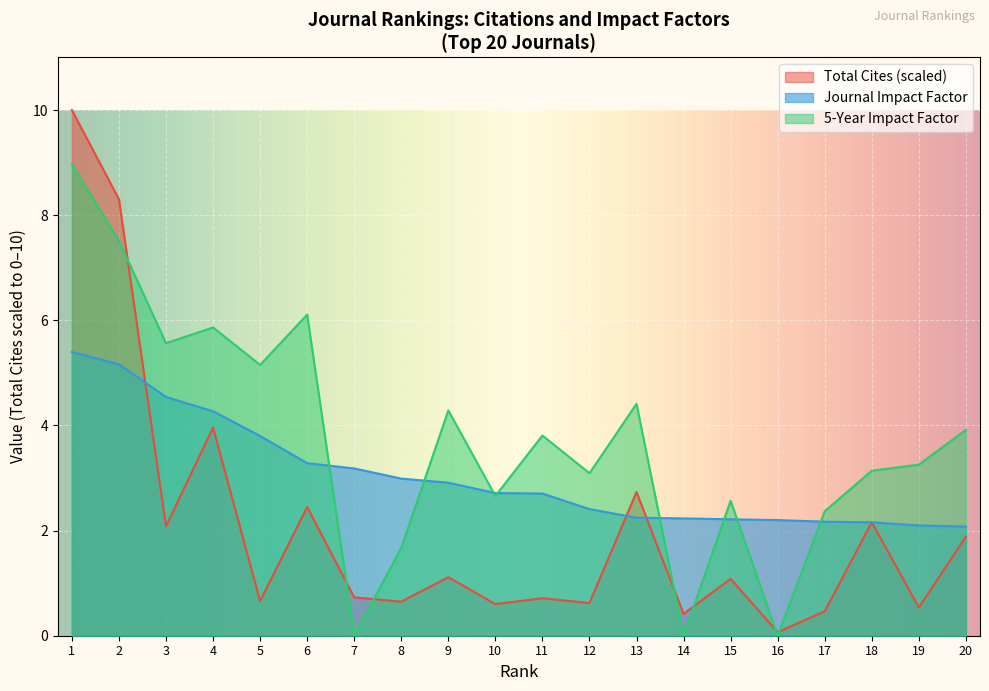

Reading left to right, extract all data points from this chart.

Total Cites: 10.0	8.3	2.1	4.0	0.7	2.4	0.7	0.6	1.1	0.6	0.7	0.6	2.7	0.4	1.1	0.1	0.5	2.2	0.5	1.9
Journal Impact Factor: 5.4	5.2	4.5	4.3	3.8	3.3	3.2	3.0	2.9	2.7	2.7	2.4	2.2	2.2	2.2	2.2	2.2	2.2	2.1	2.1
5-Year Impact Factor: 9.0	7.5	5.6	5.9	5.2	6.1	0.0	1.7	4.3	2.7	3.8	3.1	4.4	0.0	2.6	0.0	2.4	3.1	3.3	3.9